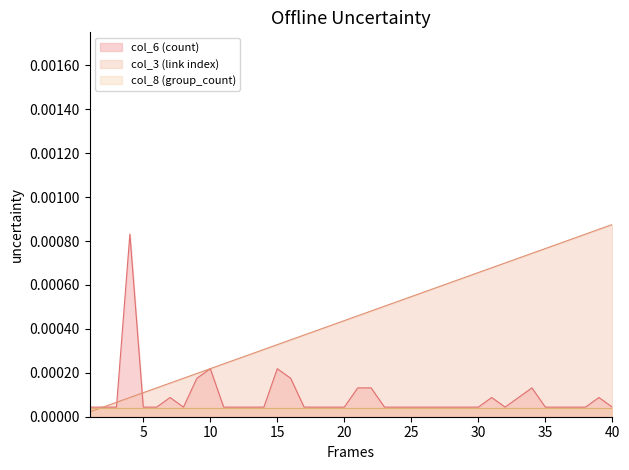

True or false: col_3 (link index) has more than 1 points higher than both neighbors.

False